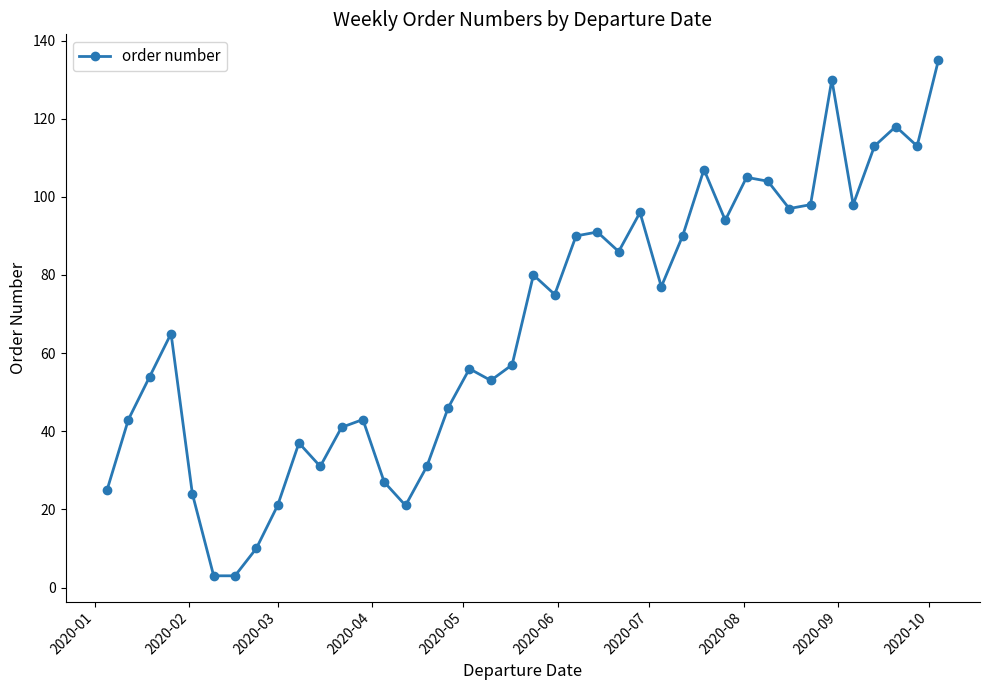

What is the difference between the second highest and second lowest values?

127